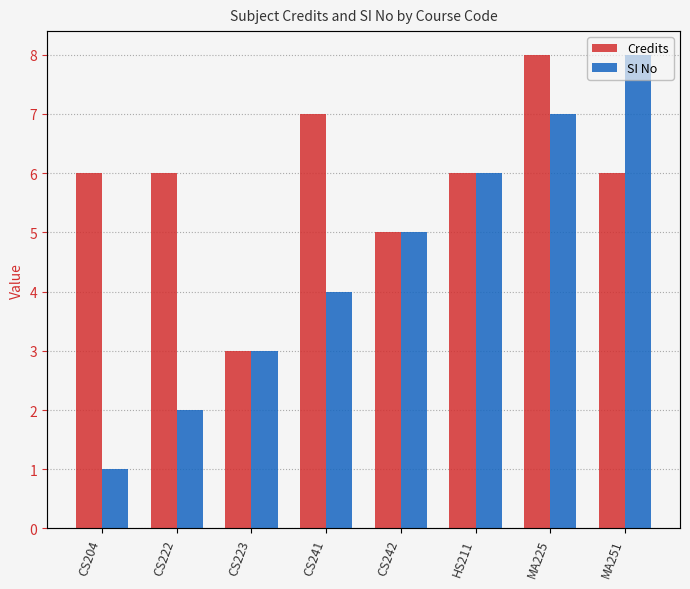

What is the difference between the SI No values at HS211 and MA225?

1